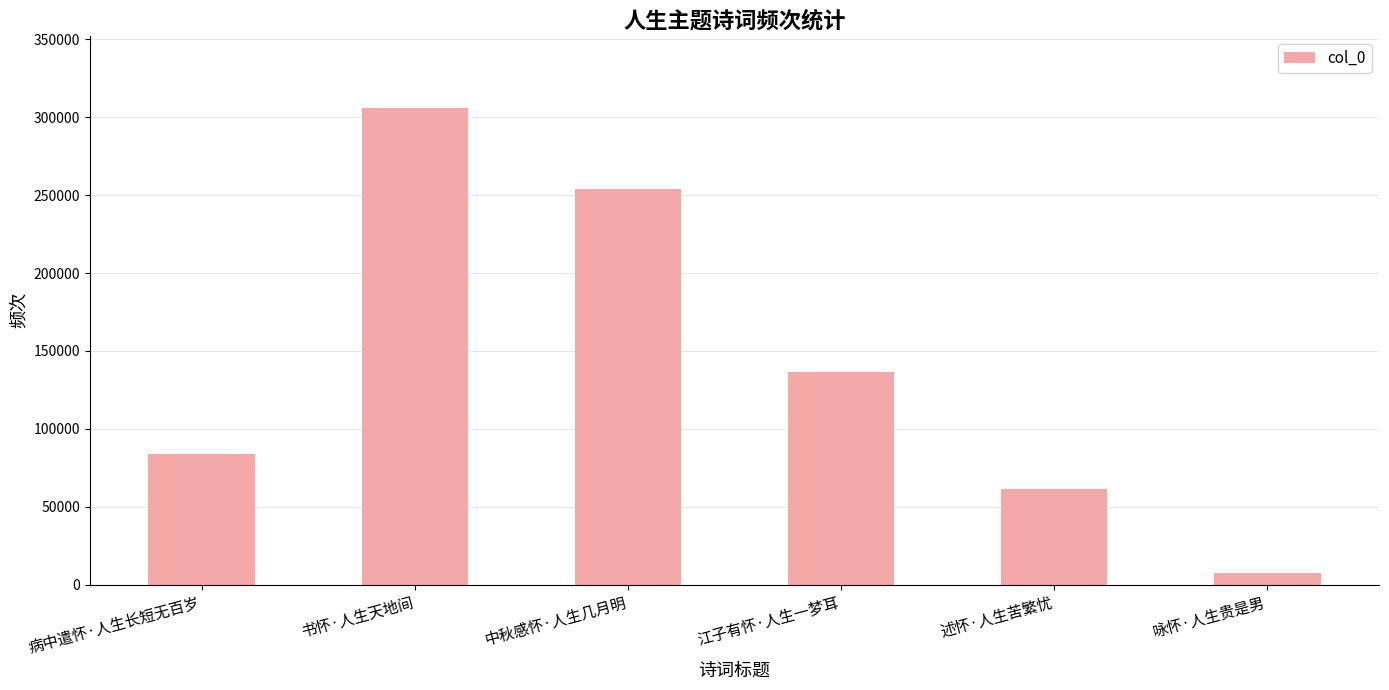

The value at 中秋感怀·人生几月明 is 254123. True or false?

True